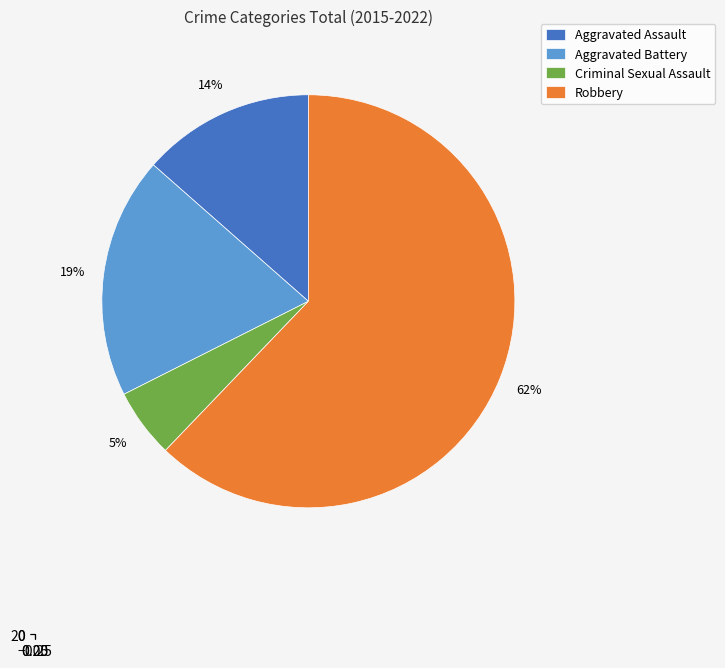

To the nearest percent, what is the average slice percentage?

25%